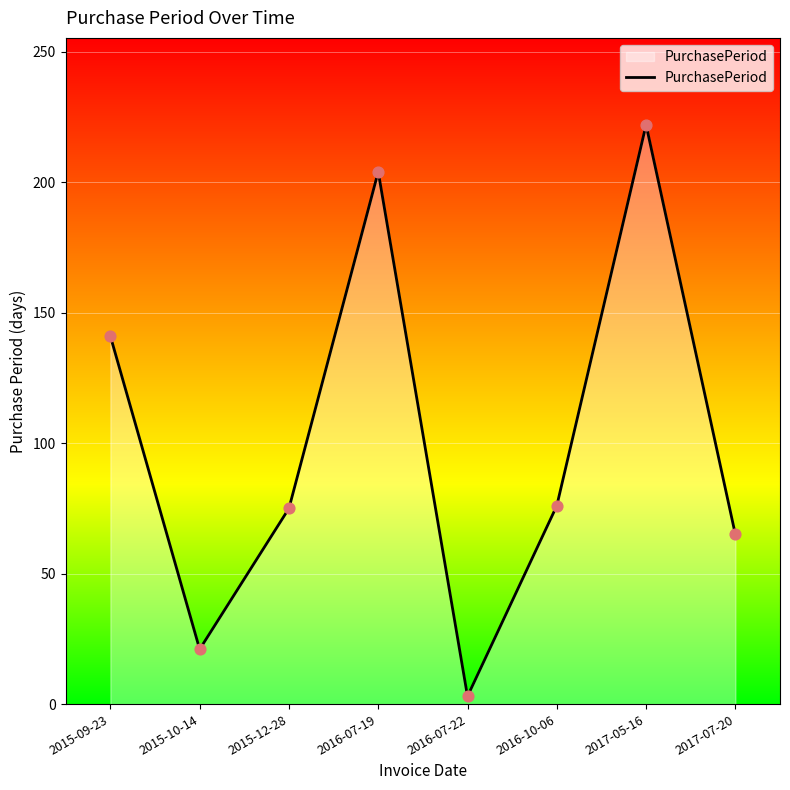

Approximately how many times larger is the value at 2017-07-20 compared to 2015-12-28?

0.9